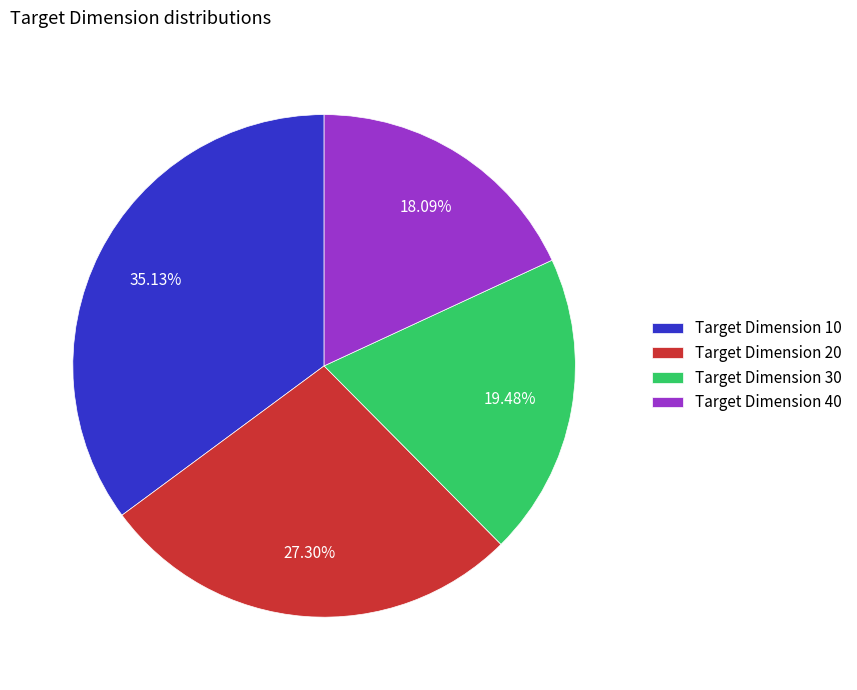

Do Target Dimension 30 and Target Dimension 10 together represent more than half of the pie?

Yes